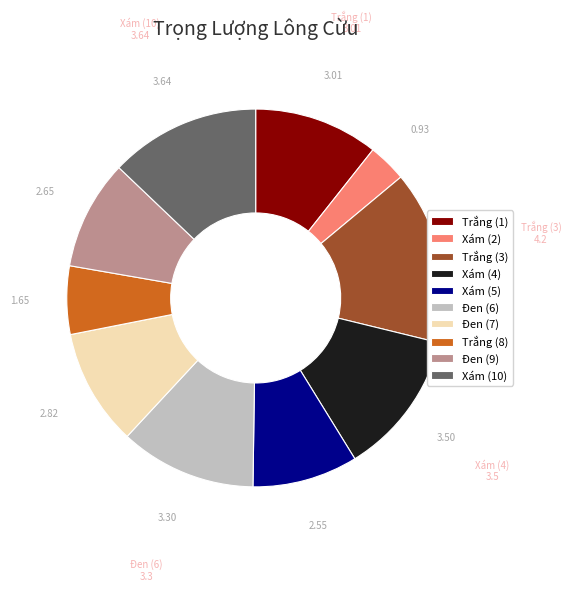

Is there a majority slice in this chart?

No